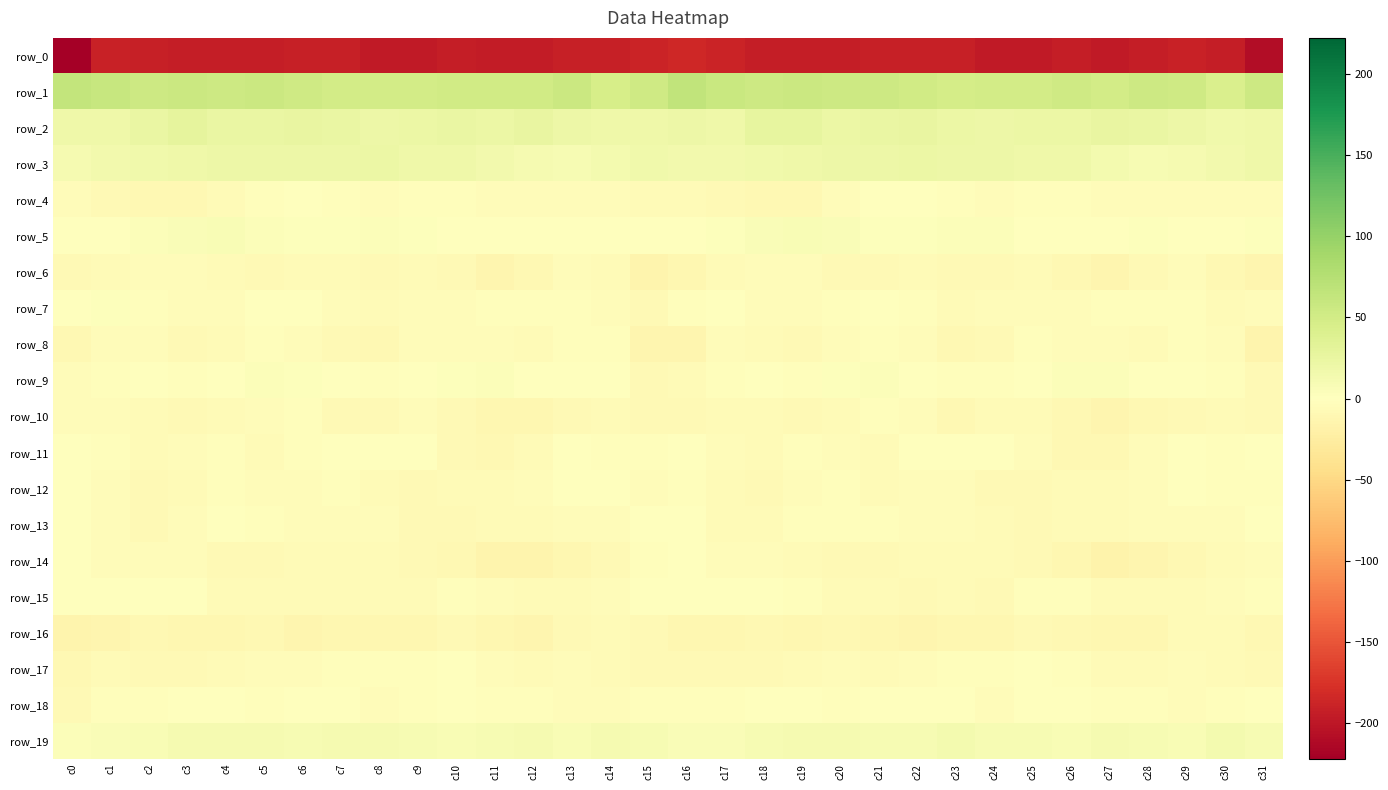

The value of row_12 at c3 is -5.7. True or false?

True